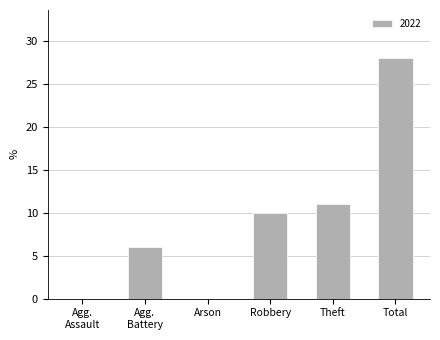

Which category has the highest value across all series?

Total